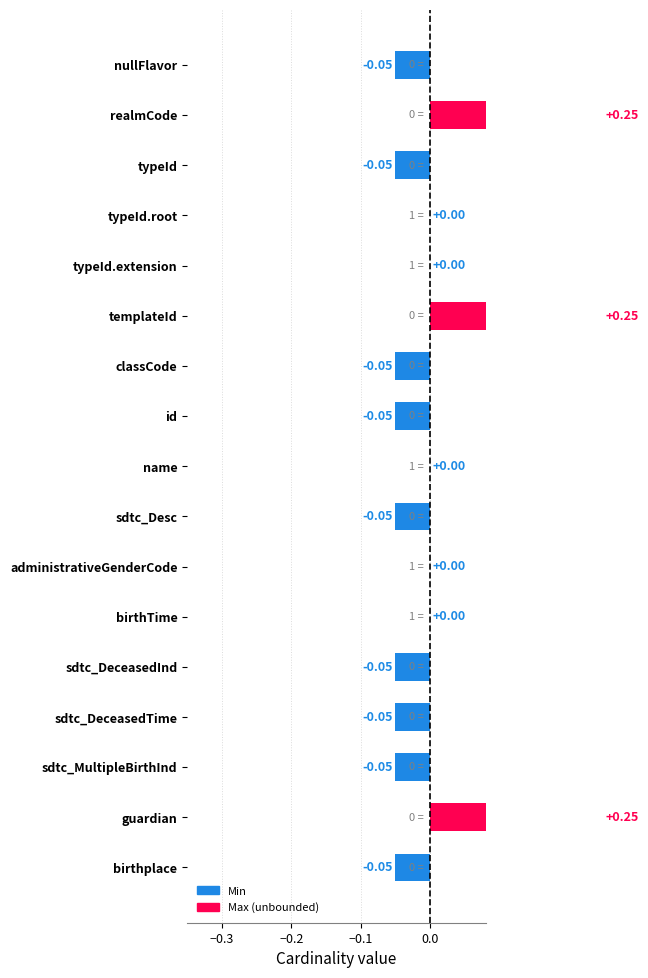

List the labels in order of value, largest first.

realmCode, templateId, guardian, typeId.root, typeId.extension, name, administrativeGenderCode, birthTime, nullFlavor, typeId, classCode, id, sdtc_Desc, sdtc_DeceasedInd, sdtc_DeceasedTime, sdtc_MultipleBirthInd, birthplace